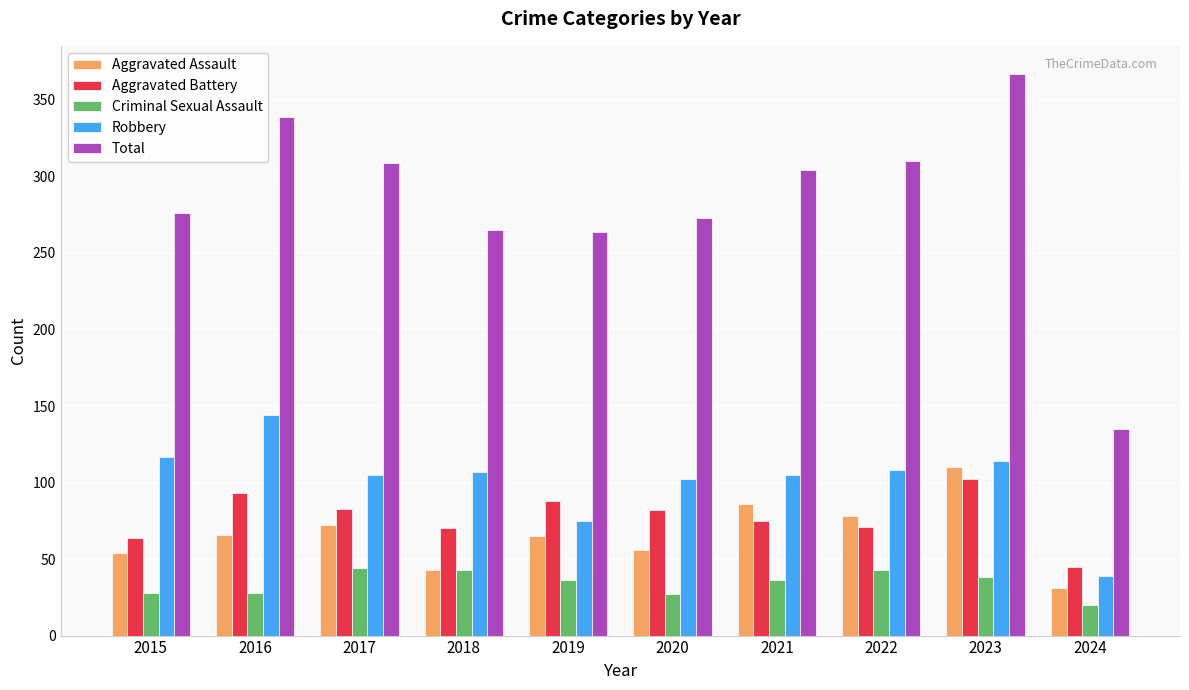

What are all the series names shown in the legend?

Aggravated Assault, Aggravated Battery, Criminal Sexual Assault, Robbery, Total